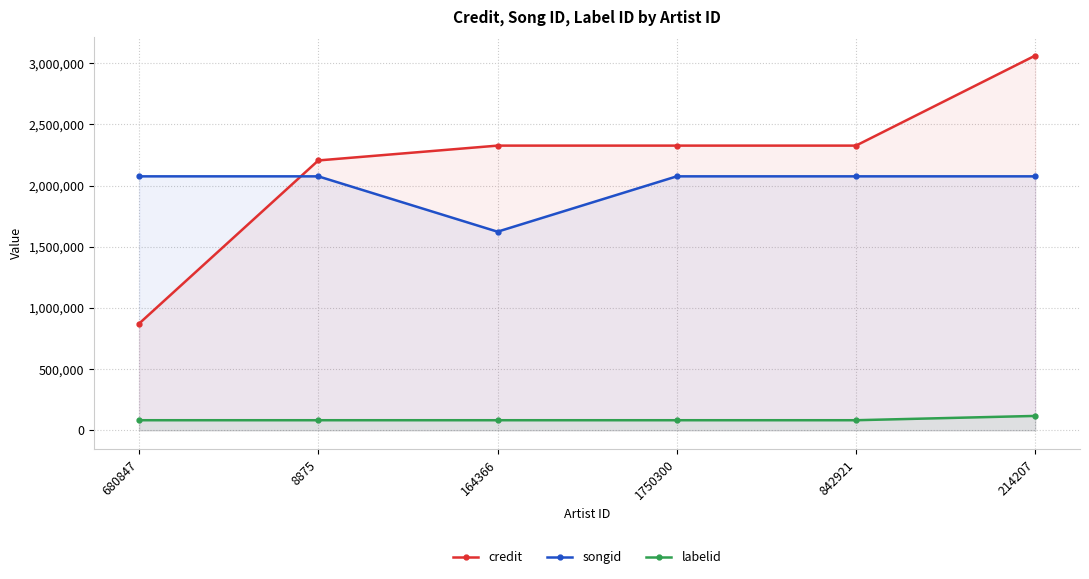

Which series has the widest spread of values?

credit